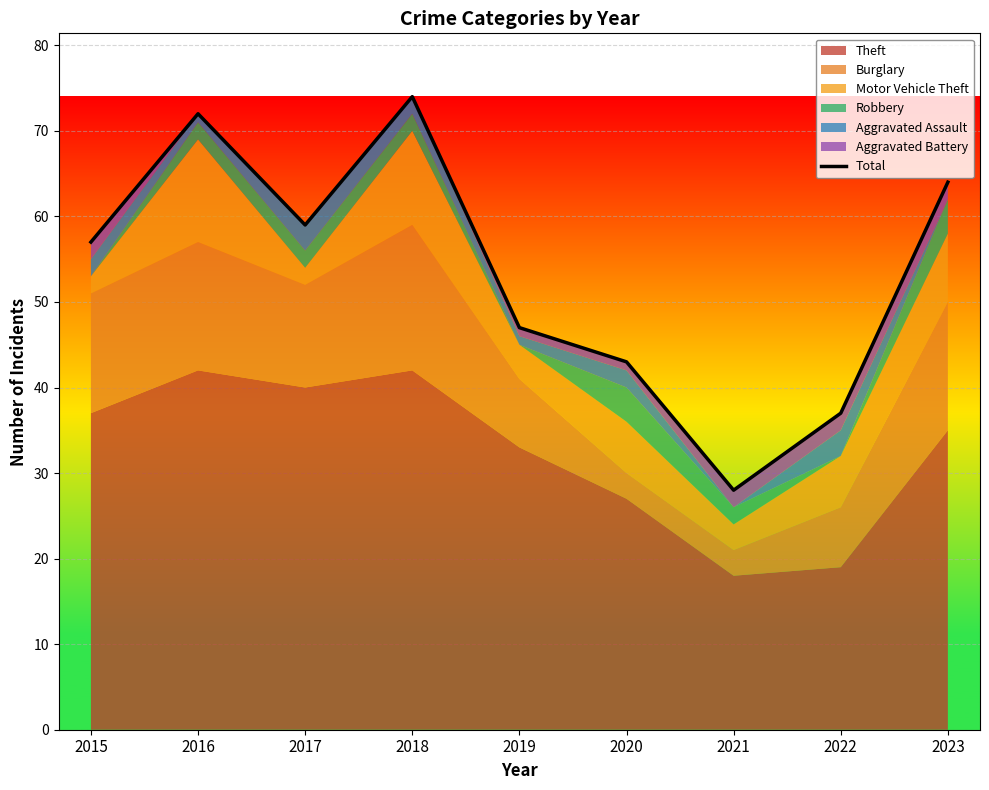

Reading left to right, transcribe all the data shown in this chart.

2015=57	2016=72	2017=59	2018=74	2019=47	2020=43	2021=28	2022=37	2023=64